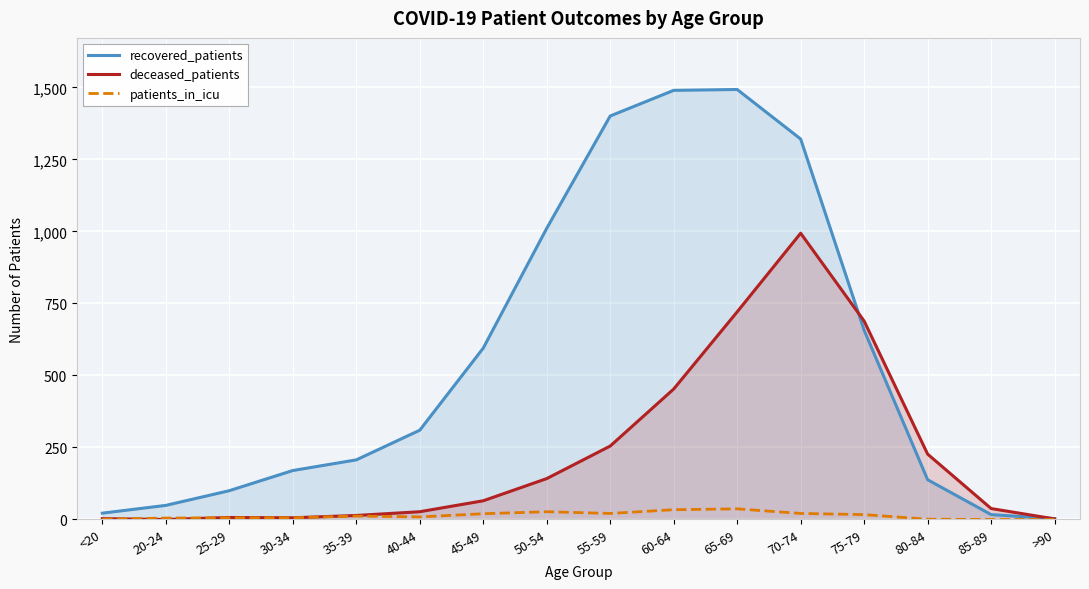

Reading left to right, what are all the values shown in this chart?

recovered_patients: <20=22	20-24=49	25-29=100	30-34=170	35-39=207	40-44=310	45-49=595	50-54=1011	55-59=1401	60-64=1490	65-69=1493	70-74=1321	75-79=657	80-84=138	85-89=17	>90=3
deceased_patients: <20=3	20-24=0	25-29=7	30-34=6	35-39=14	40-44=27	45-49=65	50-54=142	55-59=255	60-64=453	65-69=721	70-74=994	75-79=689	80-84=227	85-89=38	>90=2
patients_in_icu: <20=1	20-24=5	25-29=6	30-34=6	35-39=12	40-44=9	45-49=20	50-54=27	55-59=21	60-64=34	65-69=37	70-74=21	75-79=17	80-84=1	85-89=0	>90=0